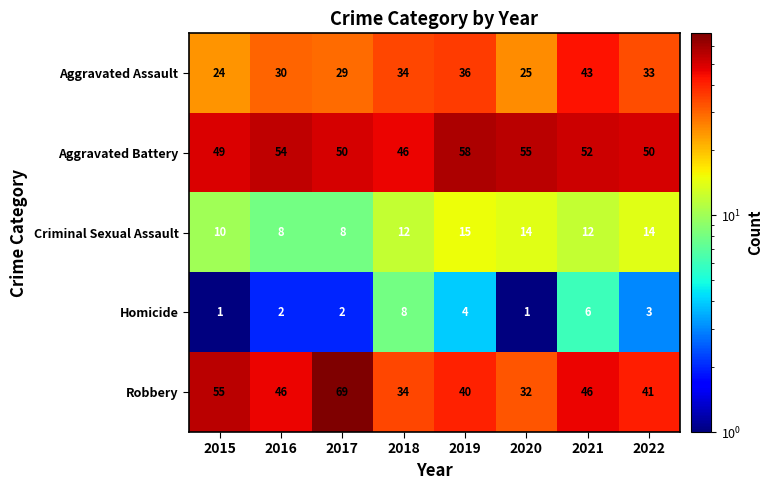

Which category has the highest value across all series?

2017